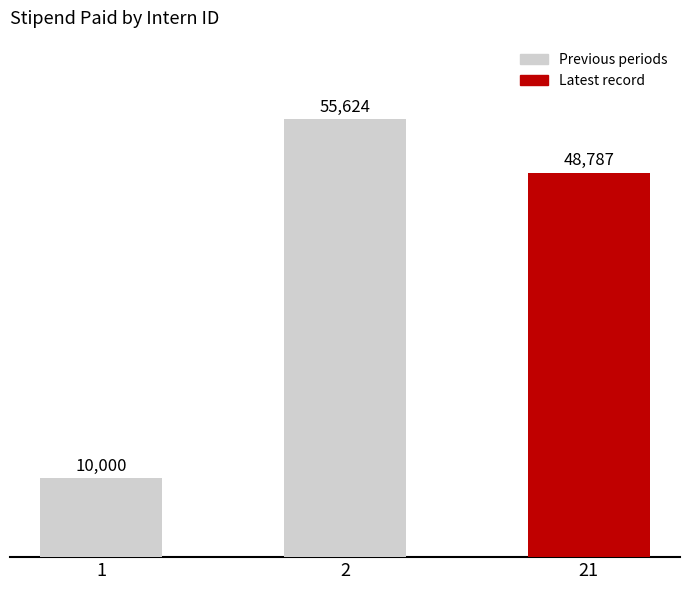

How many data points are less than 48787?

1